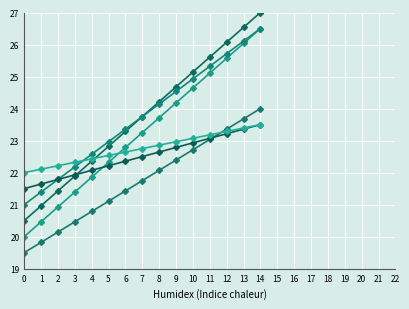

Does the chart have visible grid lines?

Yes